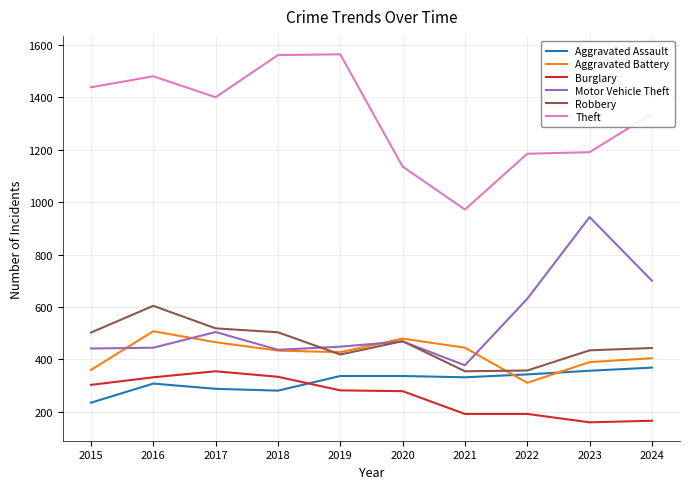

What is the greatest value displayed?

1565